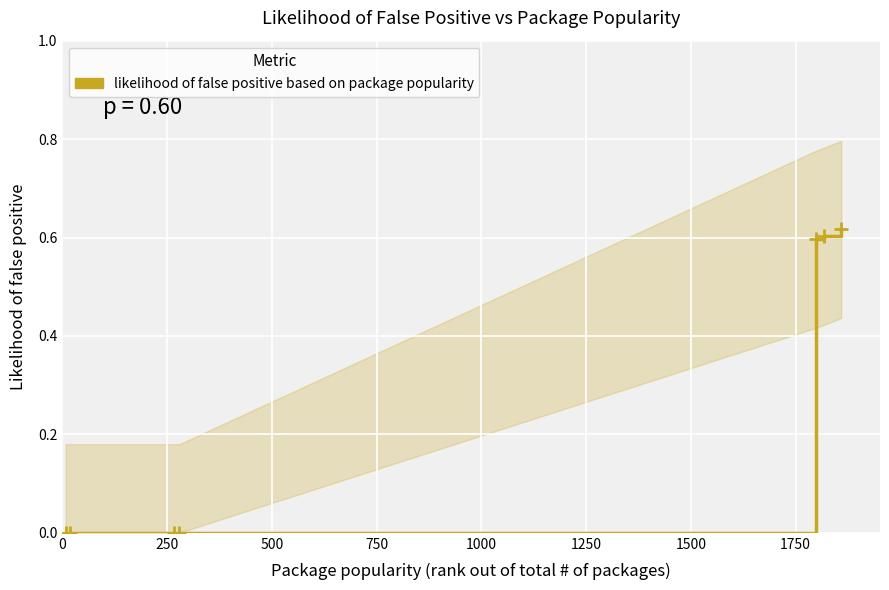

What is the value of the 5th point from the left?

0.6